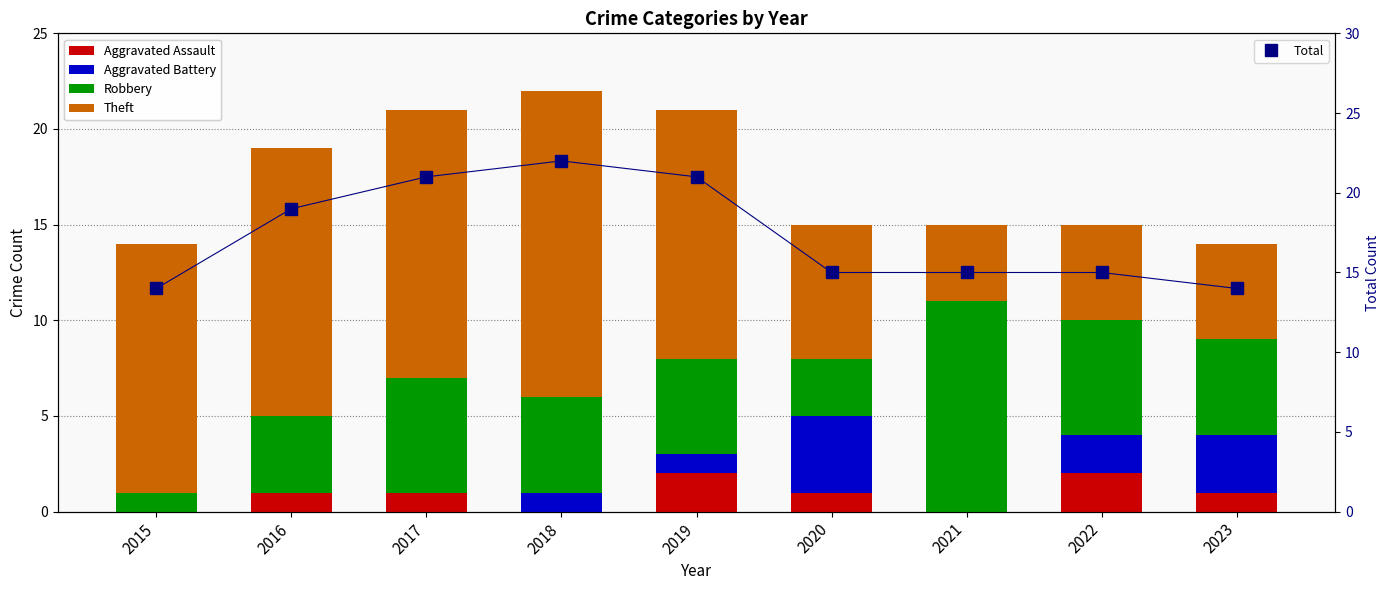

Reading left to right, transcribe all the data shown in this chart.

Aggravated Assault: 0	1	1	0	2	1	0	2	1
Aggravated Battery: 0	0	0	1	1	4	0	2	3
Robbery: 1	4	6	5	5	3	11	6	5
Theft: 13	14	14	16	13	7	4	5	5
Total: 14	19	21	22	21	15	15	15	14